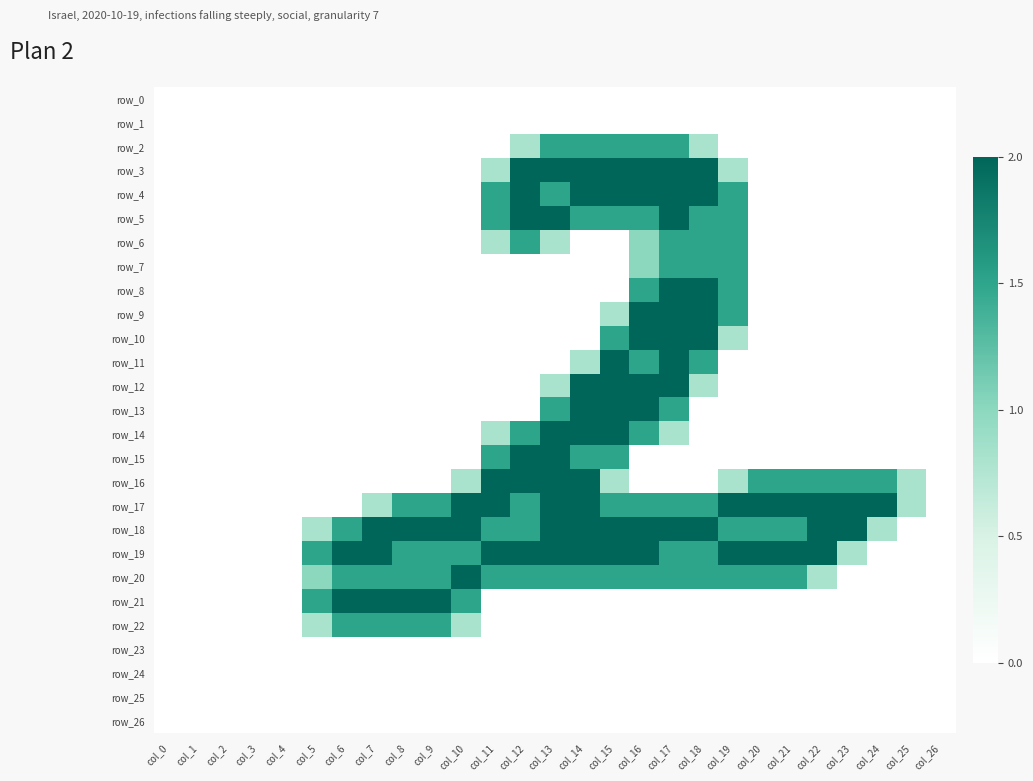

Between col_6 and col_22, which is larger?

col_6